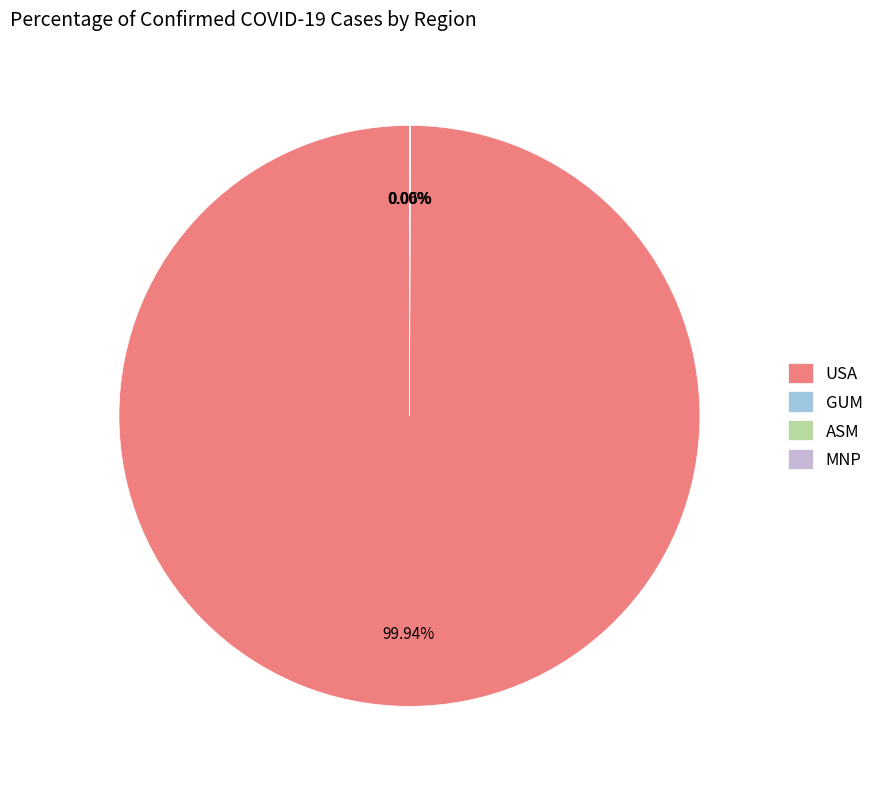

Is USA the majority of the pie?

Yes